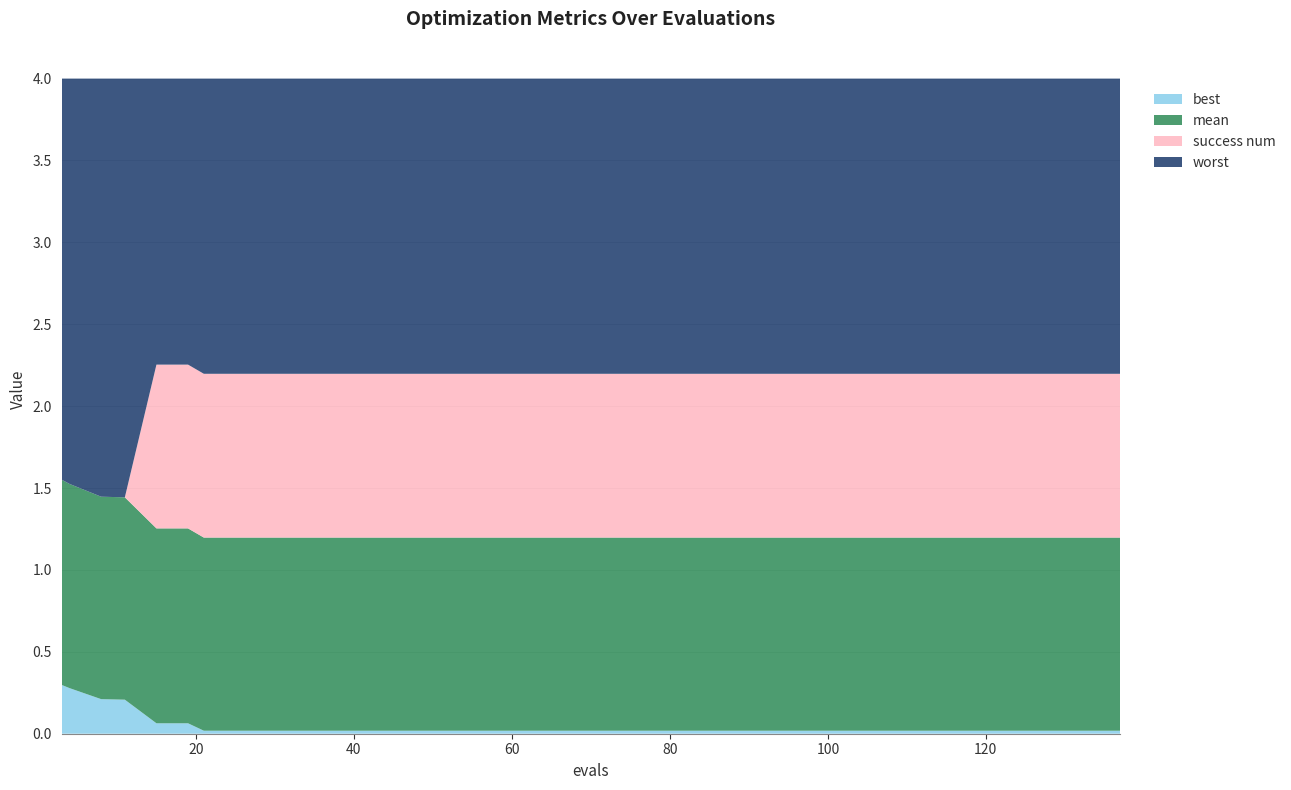

Reading left to right, transcribe all the data shown in this chart.

mean: 1.3	1.2	1.2	1.2	1.2	1.2	1.2	1.2	1.2	1.2	1.2	1.2	1.2	1.2	1.2
best: 0.3	0.3	0.2	0.2	0.1	0.1	0.0	0.0	0.0	0.0	0.0	0.0	0.0	0.0	0.0
worst: 4.0	4.0	4.0	4.0	4.0	4.0	4.0	4.0	4.0	4.0	4.0	4.0	4.0	4.0	4.0
success num: 0.0	0.0	0.0	0.0	1.0	1.0	1.0	1.0	1.0	1.0	1.0	1.0	1.0	1.0	1.0